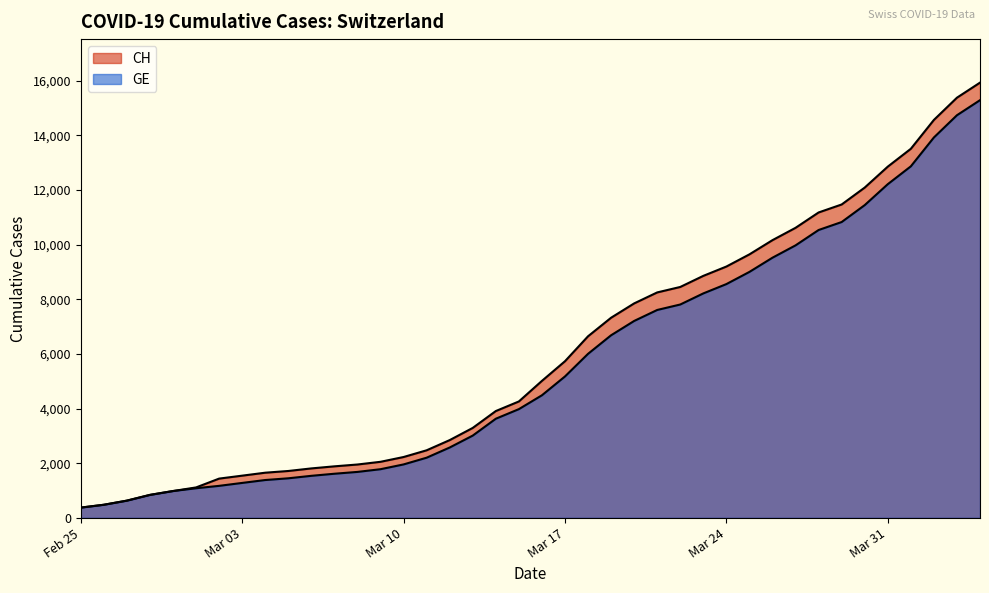

How many lines are shown in the chart?

2